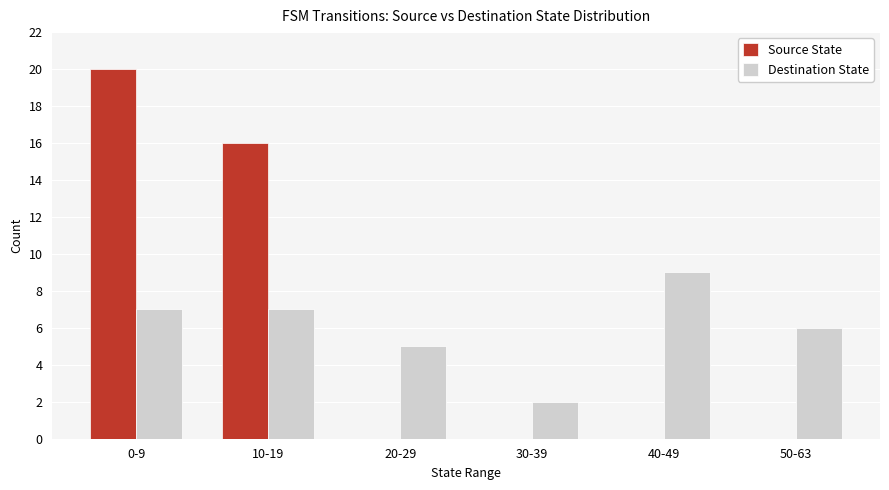

True or false: Source State has a value of 21 at 10-19.

False